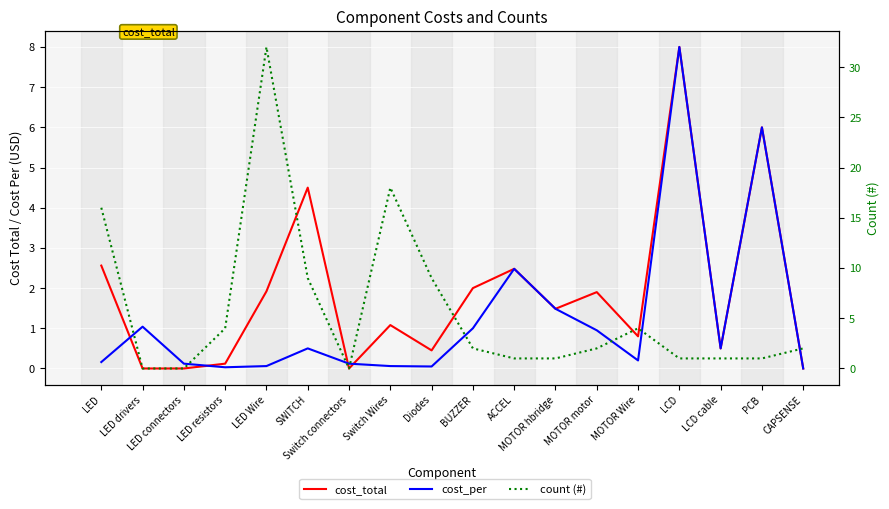

Which series has the widest spread of values?

count (#)